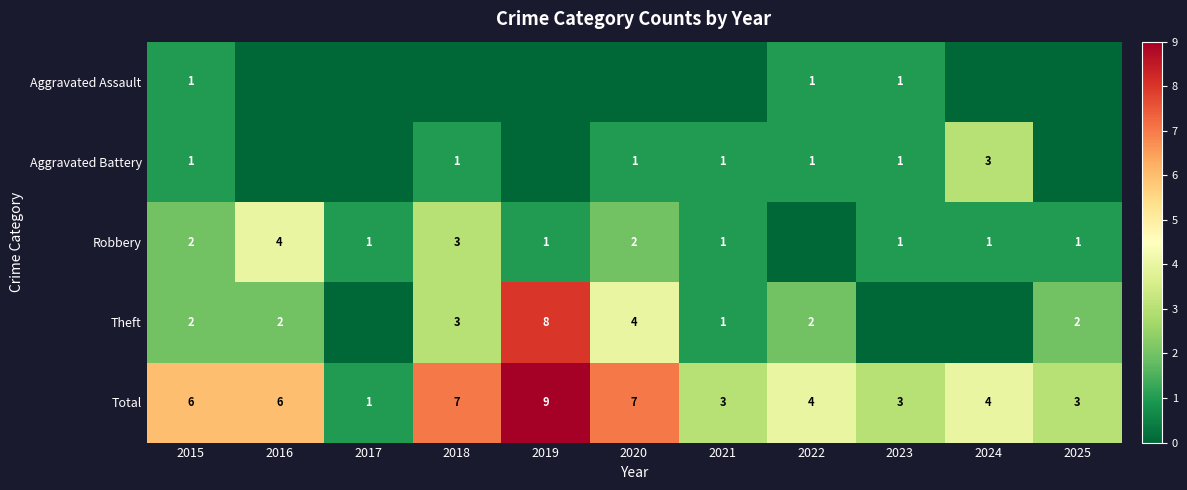

At which label does Total reach its minimum?

2017